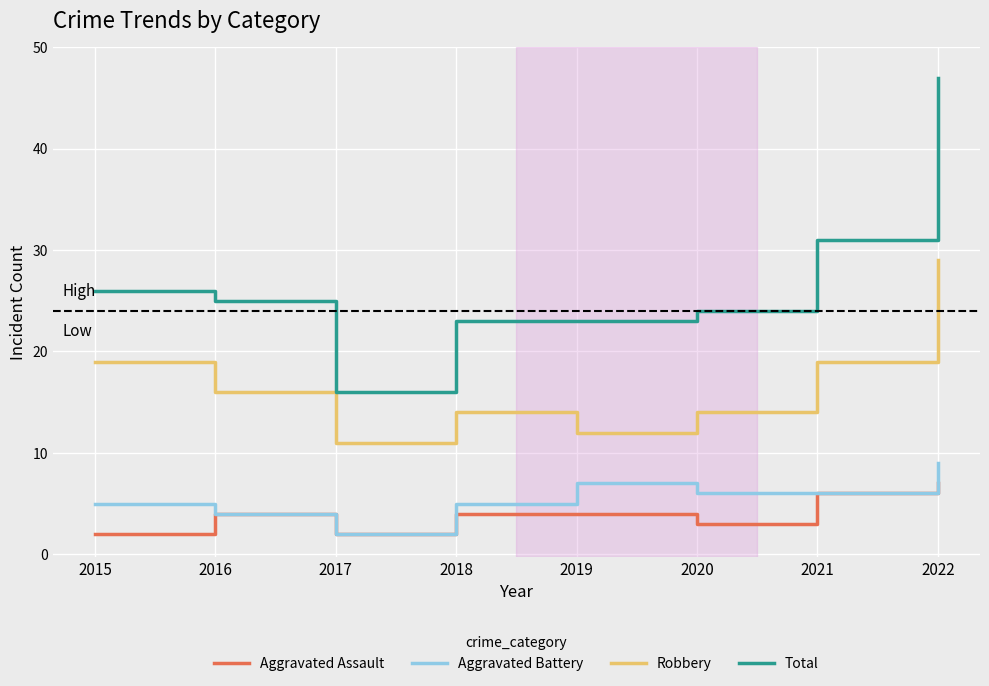

Reading right to left, transcribe all the data shown in this chart.

Aggravated Assault: 7	6	3	4	4	2	4	2
Aggravated Battery: 9	6	6	7	5	2	4	5
Robbery: 29	19	14	12	14	11	16	19
Total: 47	31	24	23	23	16	25	26